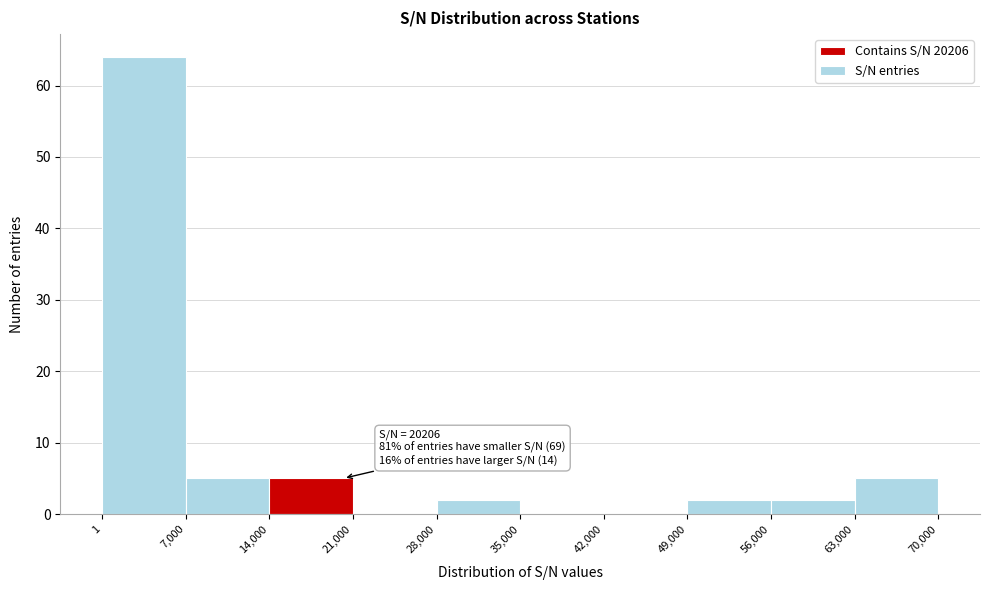

Which range on the x-axis has the tallest bar?

1 to 7,000